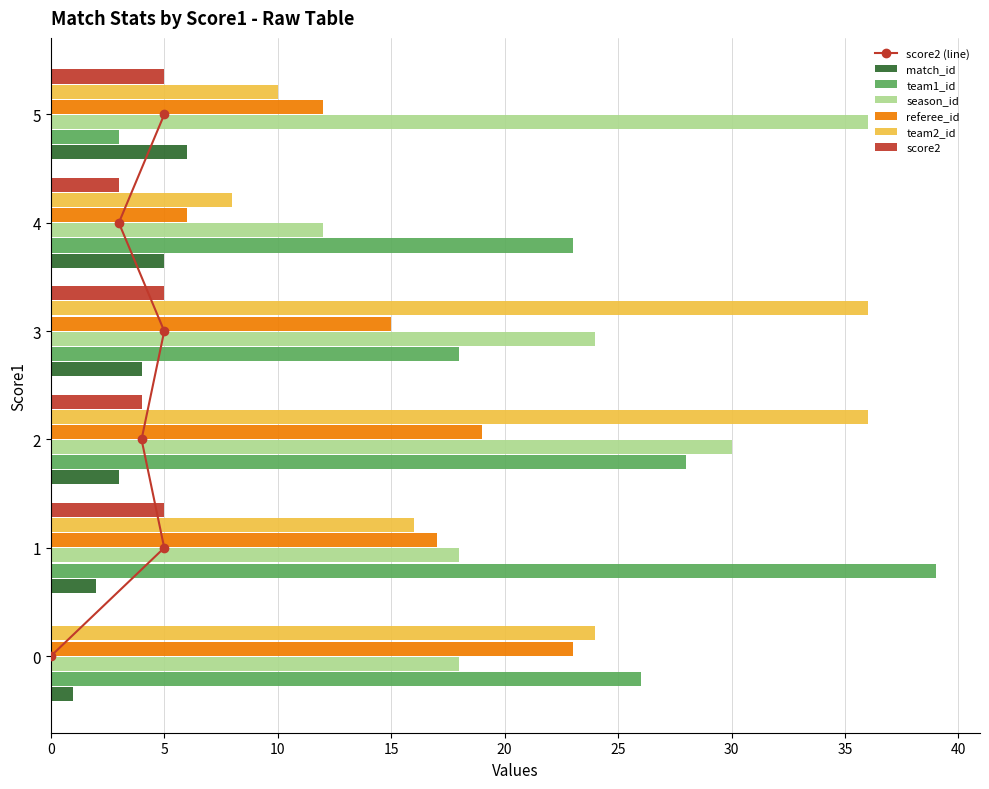

What is the maximum value shown in the chart?

39